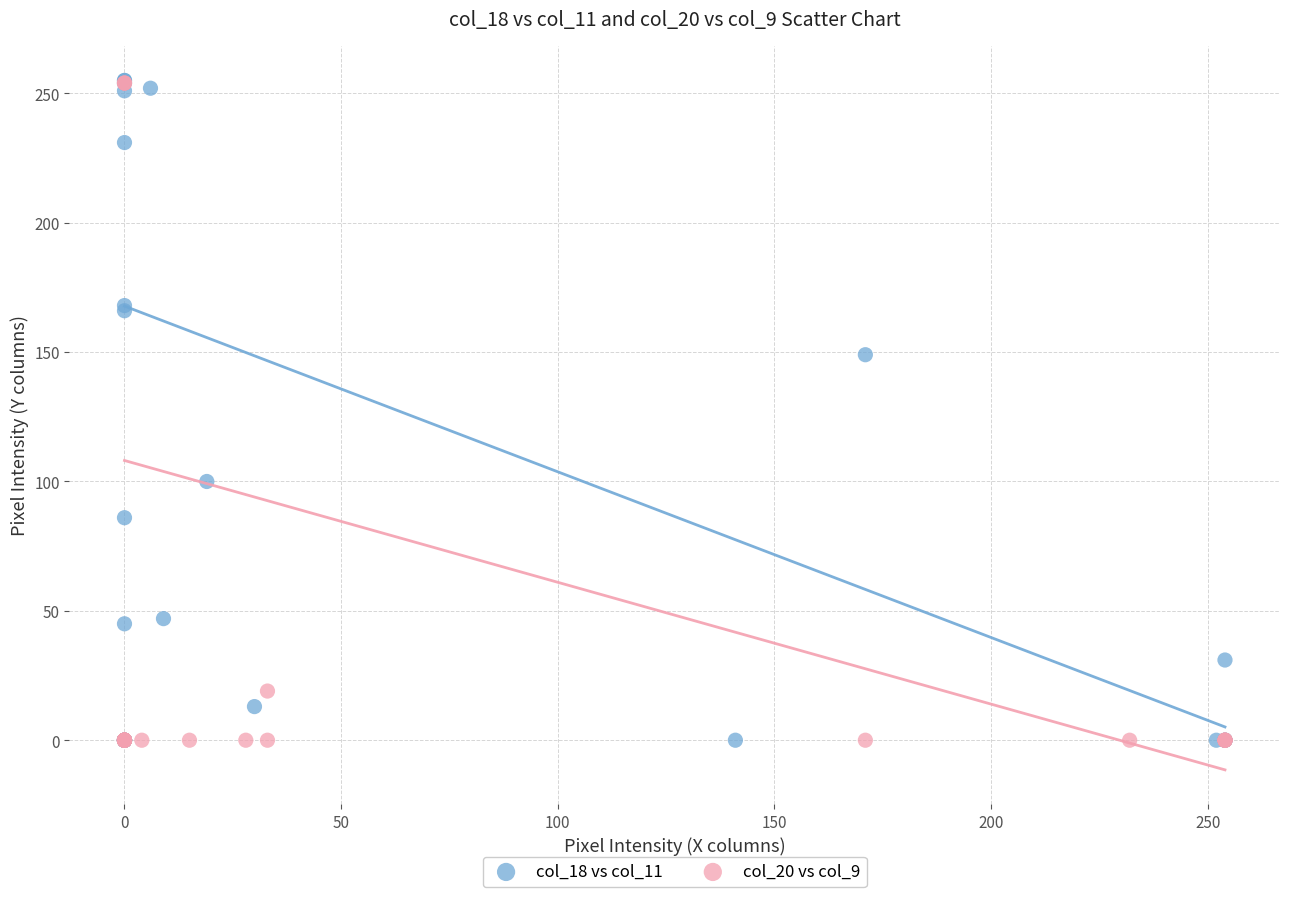

Which series has the largest Y range (max minus min)?

col_18 vs col_11